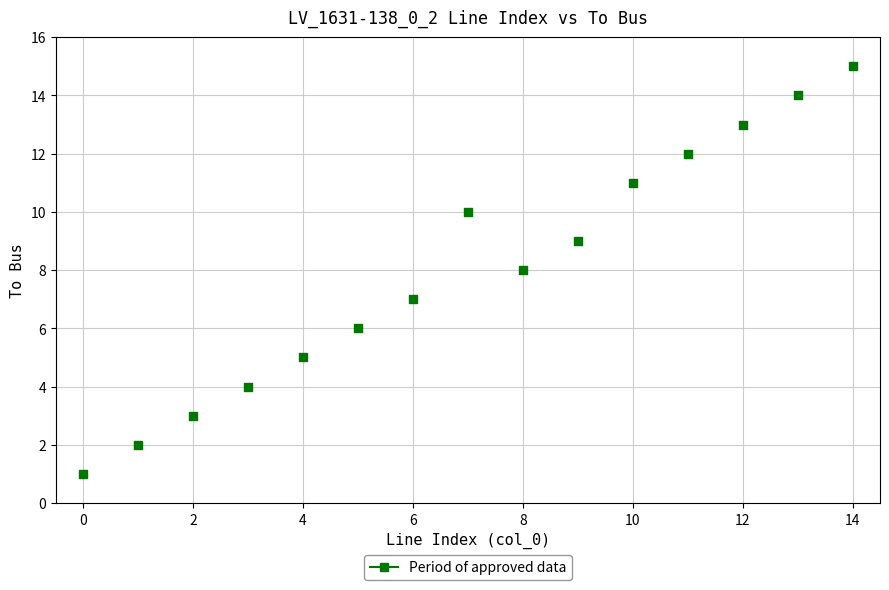

What is the range of Y values (max minus min)?

14